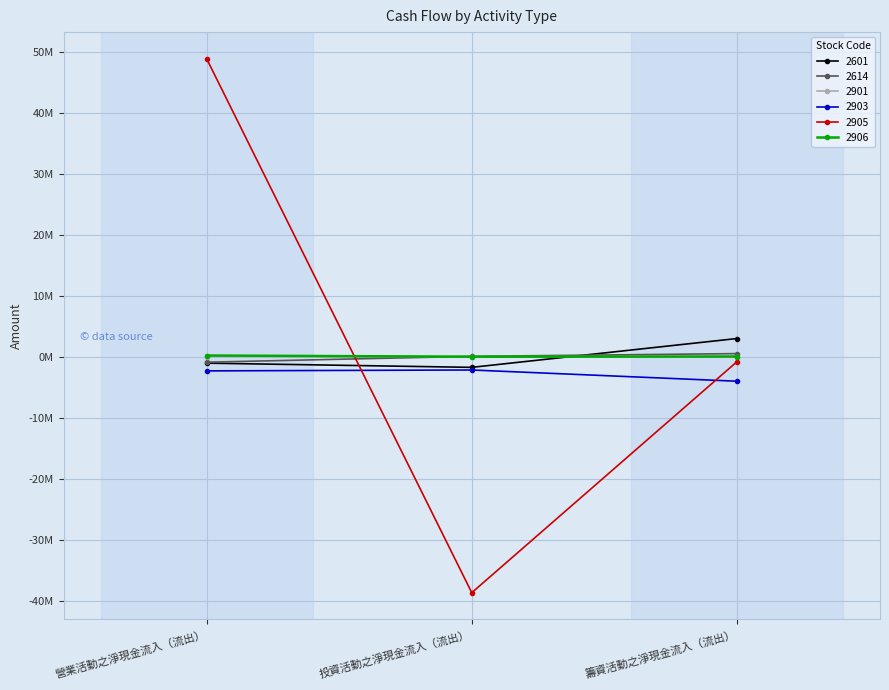

What are all the series names shown in the legend?

2601, 2614, 2901, 2903, 2905, 2906